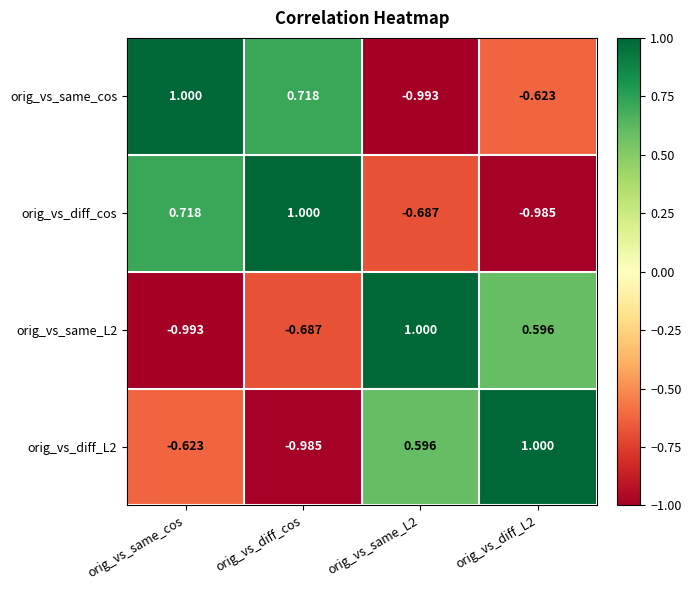

Between orig_vs_same_cos and orig_vs_diff_L2, which series saw the biggest shift?

orig_vs_diff_cos